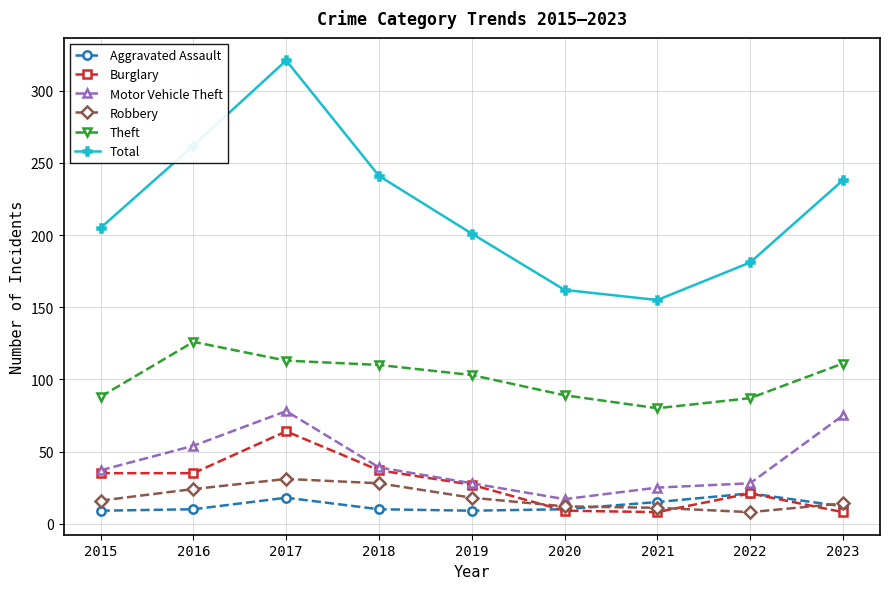

What are all the series names shown in the legend?

Aggravated Assault, Burglary, Motor Vehicle Theft, Robbery, Theft, Total